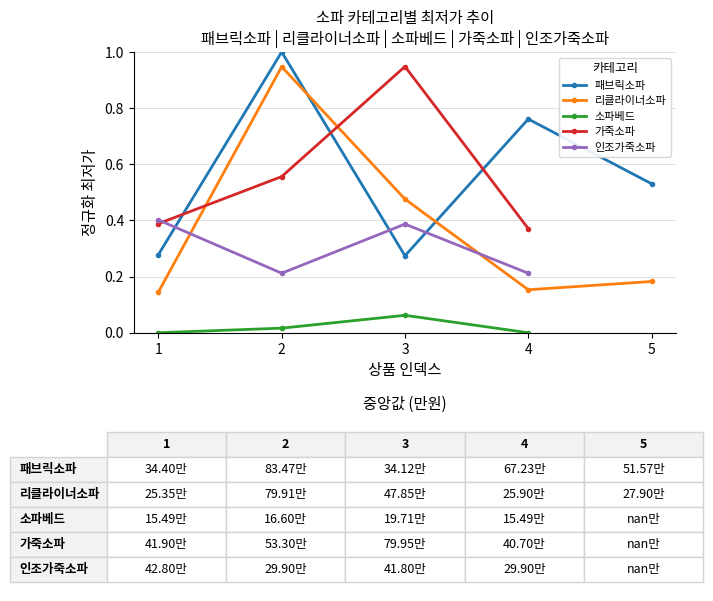

True or false: 가죽소파 and 소파베드 cross at least once.

False